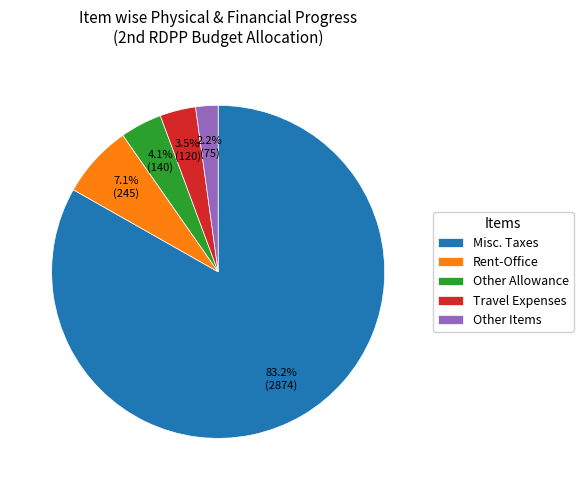

Is the sum of Misc. Taxes and Other Allowance greater than half?

Yes